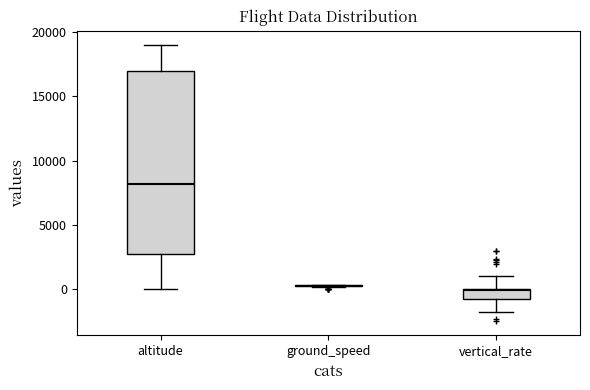

Reading left to right, transcribe this box plot: for each box, give where its median line is, the range the box spans, and where its two whiskers end, as read against the y-axis. The values are not printed on the chart, so give them approximately, as read against the axis.

altitude: median 8000, box 3000 to 17000, whiskers 0 to 19000
ground_speed: box collapsed to a line at 500, whiskers 0 to 500
vertical_rate: median 0, box -1000 to 0, whiskers -2000 to 1000